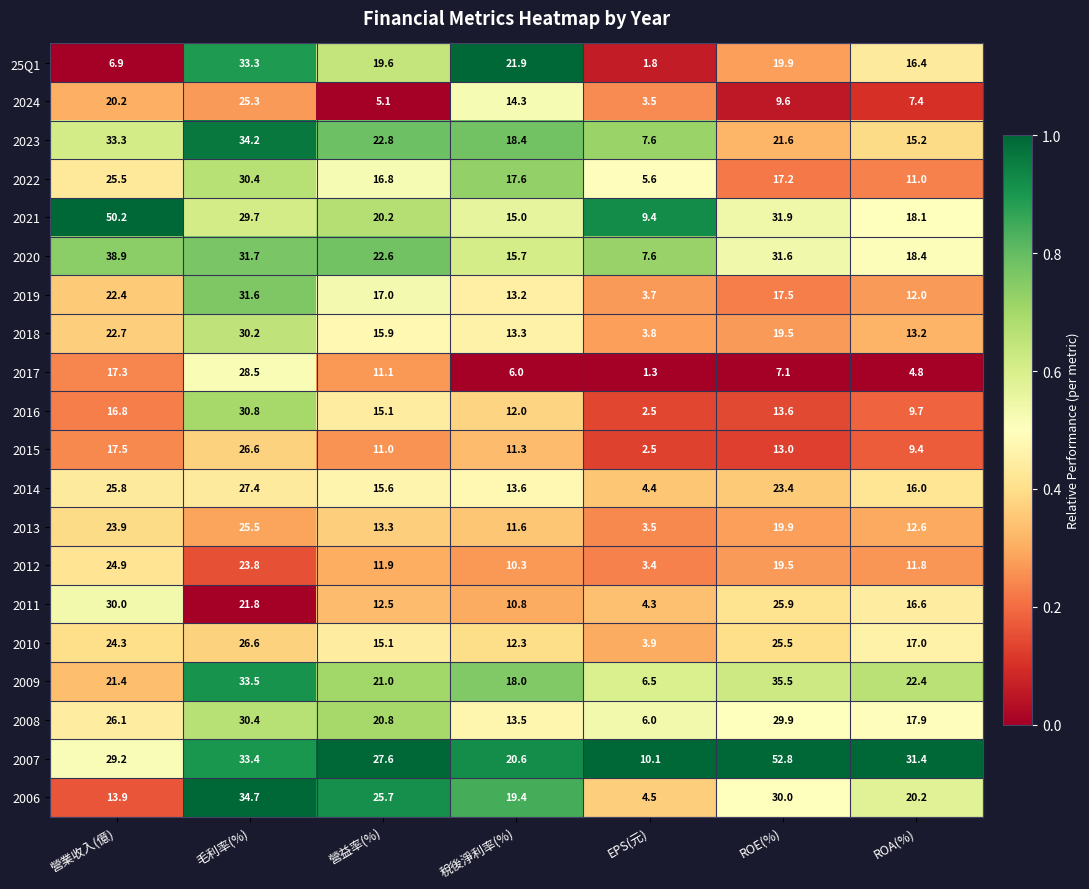

What is the difference between the highest and lowest values at ROA(%)?

26.6